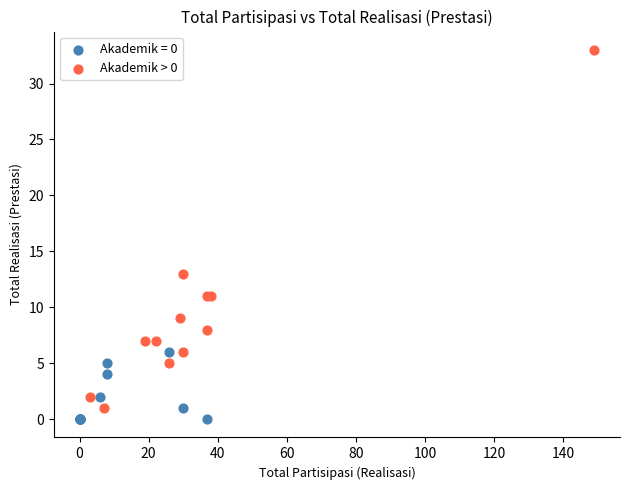

Which series has the widest spread of Y values?

Akademik > 0